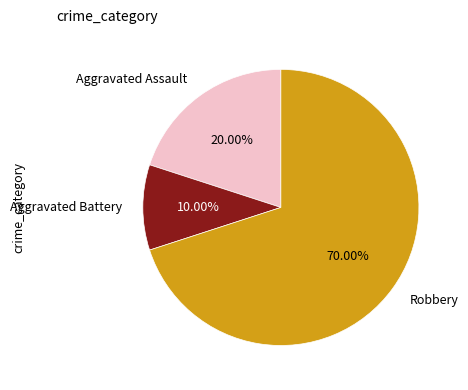

Is there any slice that represents more than half of the pie?

Yes